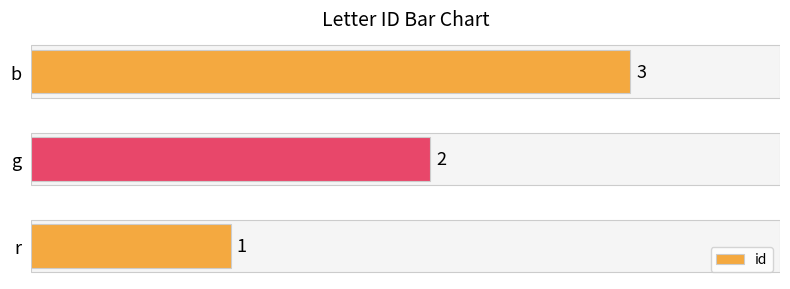

Between g and b, which is larger?

b